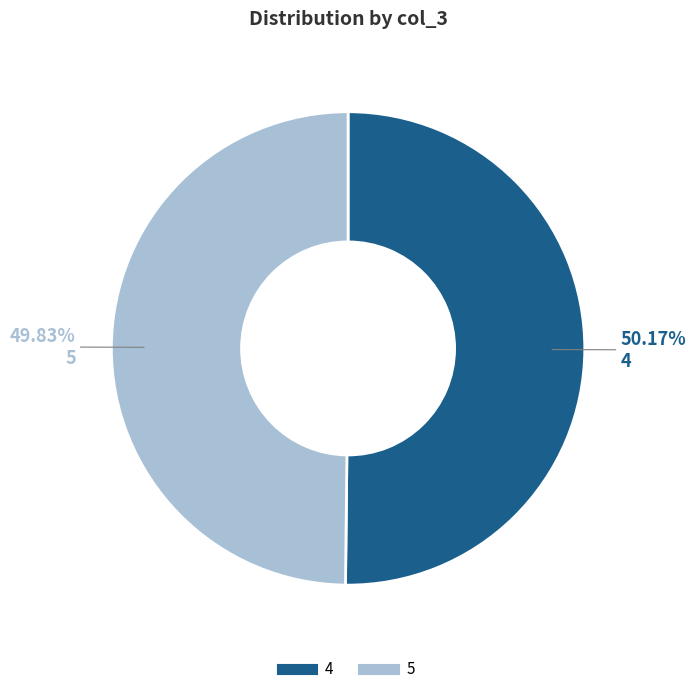

How many segments does this pie chart have?

2